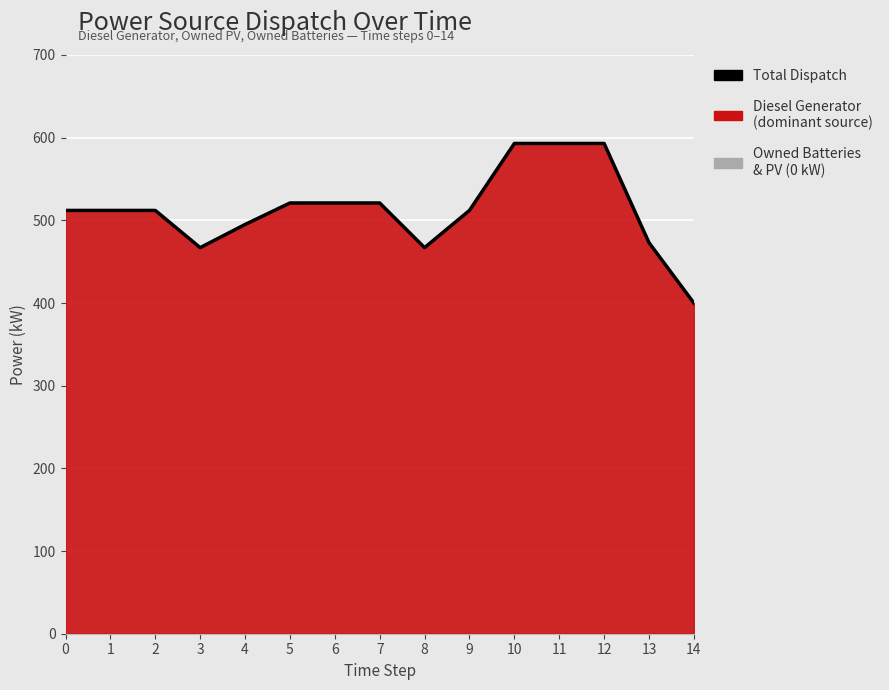

How many data points are less than 512?

5